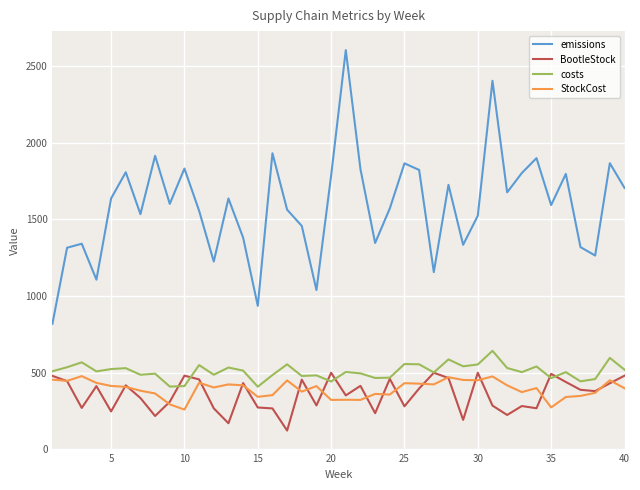

True or false: emissions and costs intersect in this chart.

False